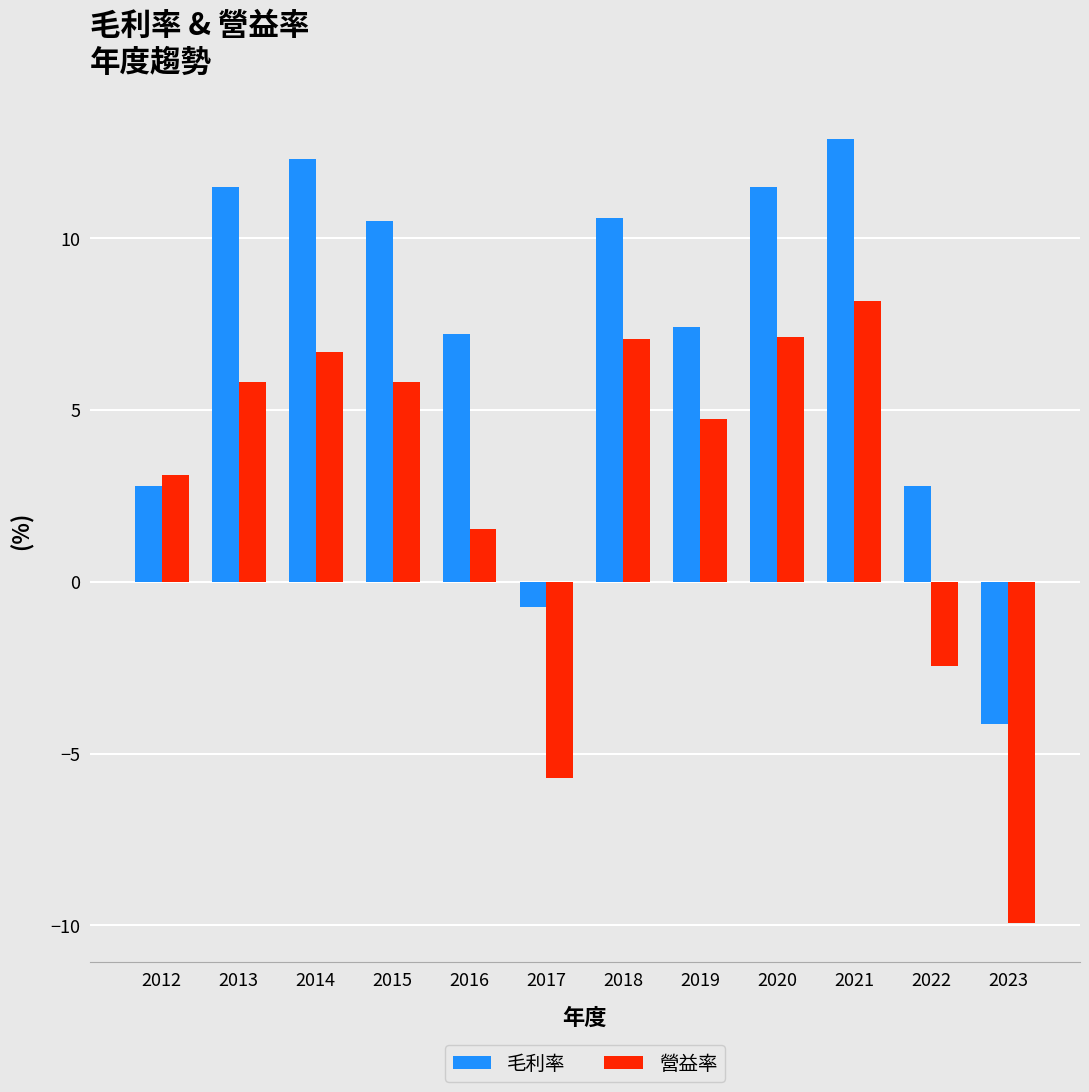

What is the greatest value displayed?

12.9